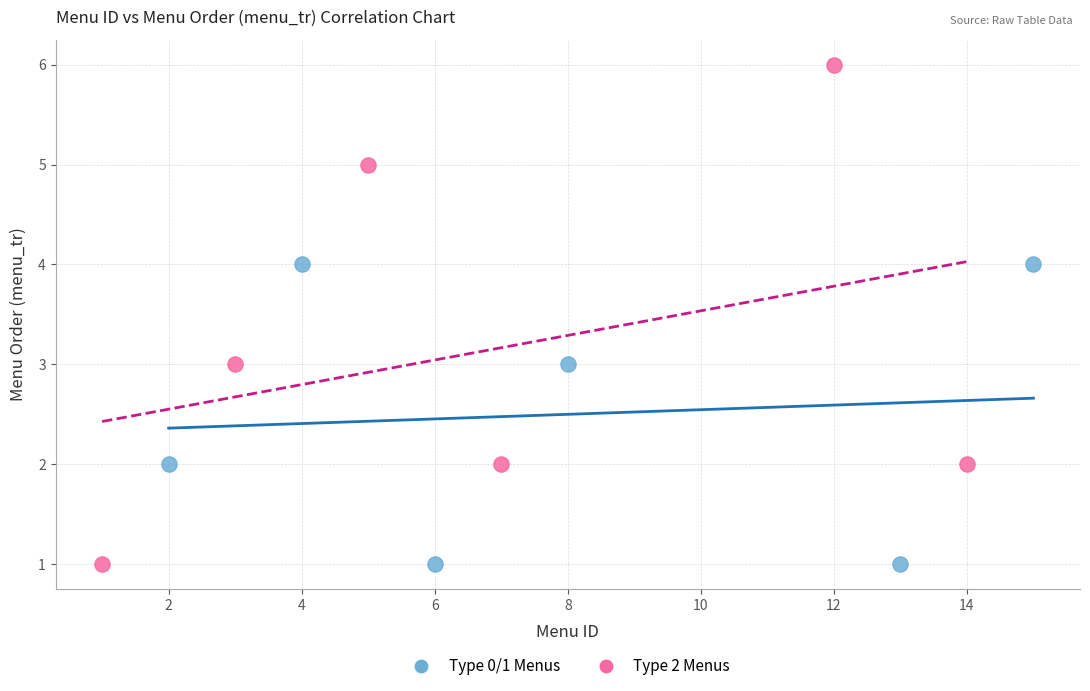

Which series has the widest spread of Y values?

Type 2 Menus